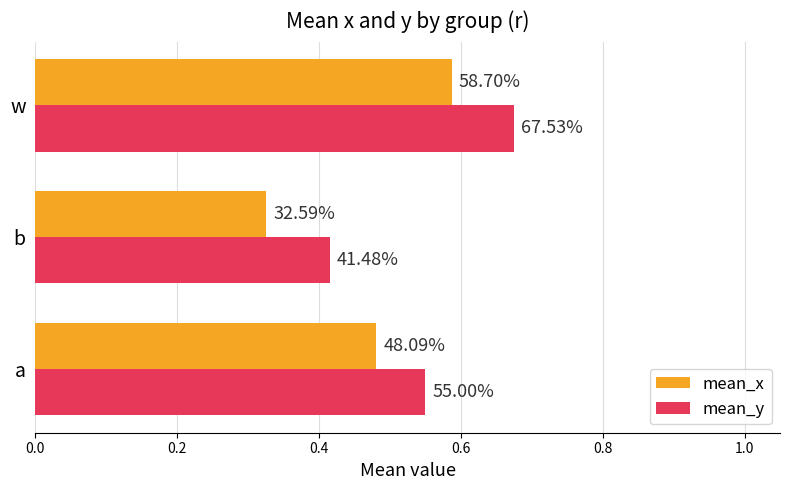

What are all the series names shown in the legend?

mean_x, mean_y